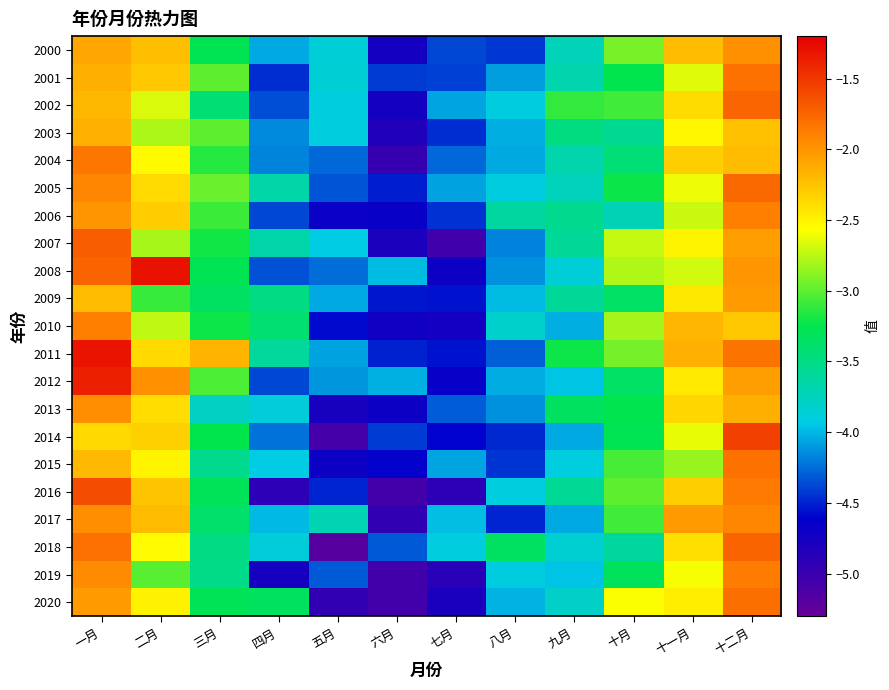

Which series has the largest range (max minus min)?

2014